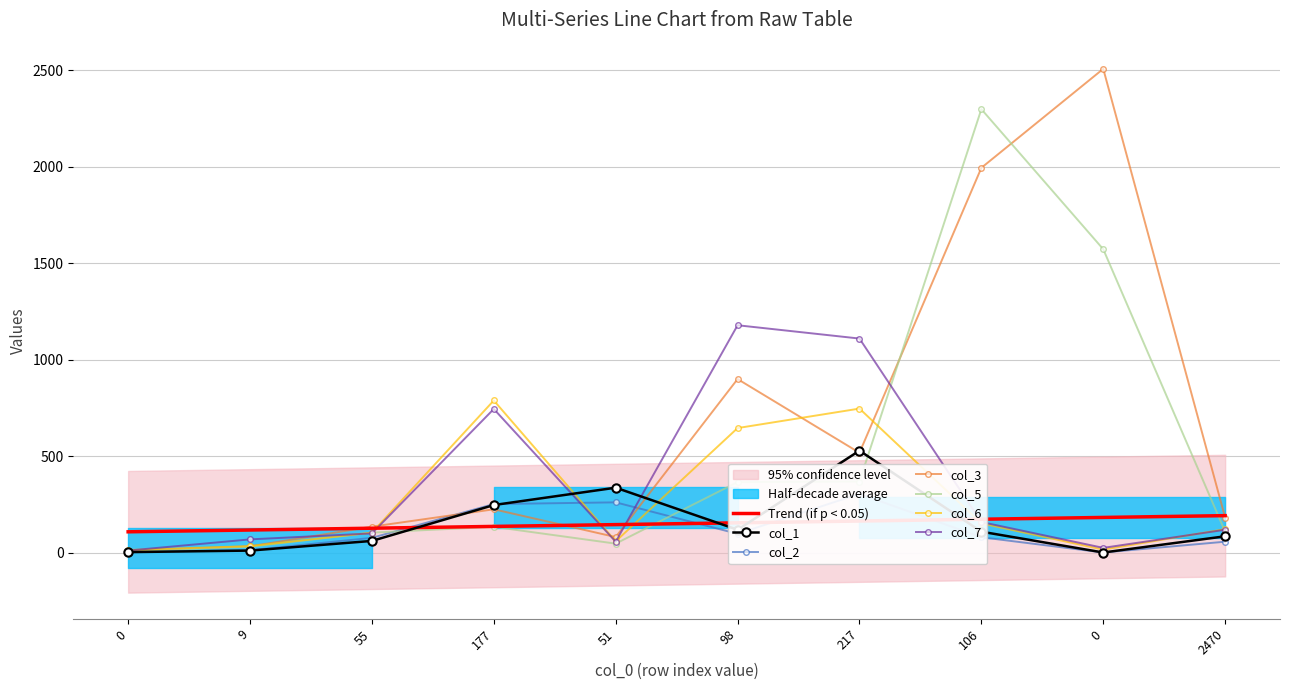

Which has a higher value, 0 or 98?

98